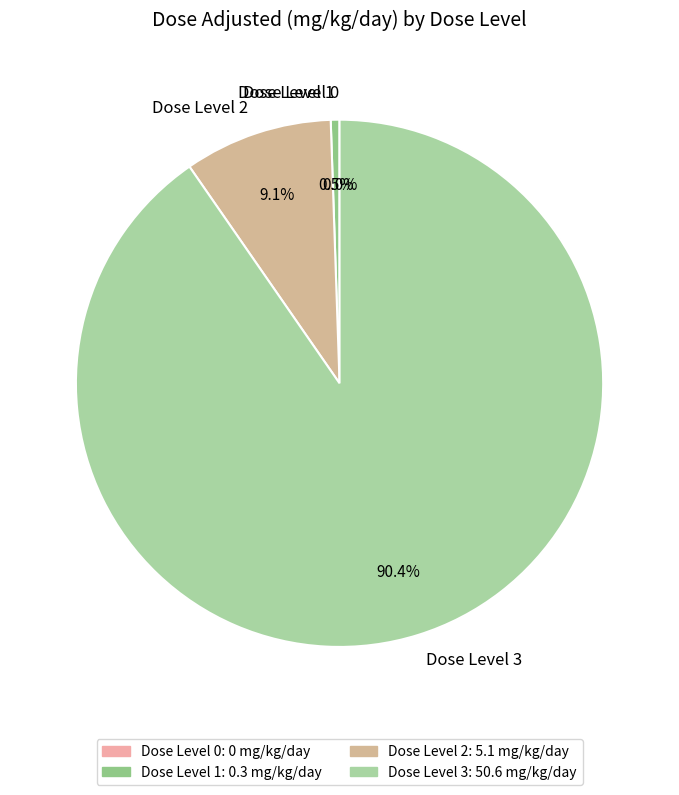

What percentage do 3 and 0 together represent?

90.4%